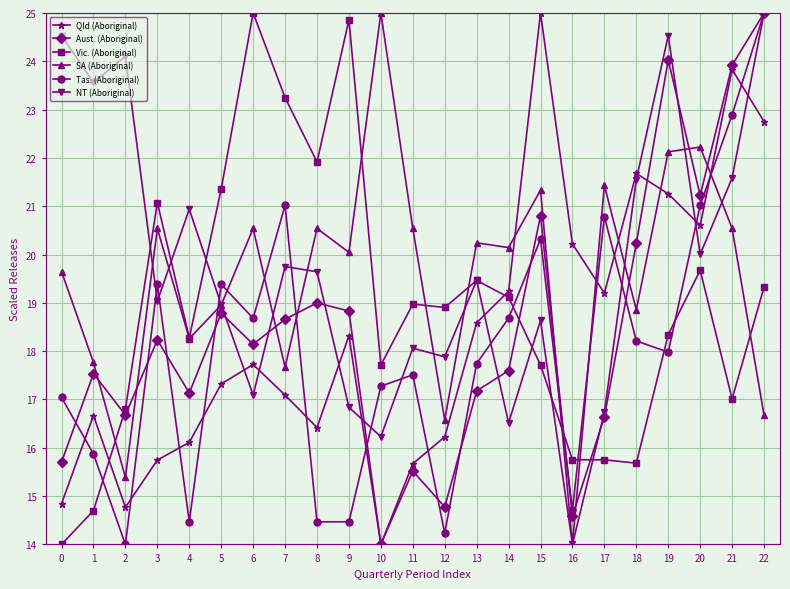

What are all the series names shown in the legend?

Qld (Aboriginal), Aust. (Aboriginal), Vic. (Aboriginal), SA (Aboriginal), Tas. (Aboriginal), NT (Aboriginal)